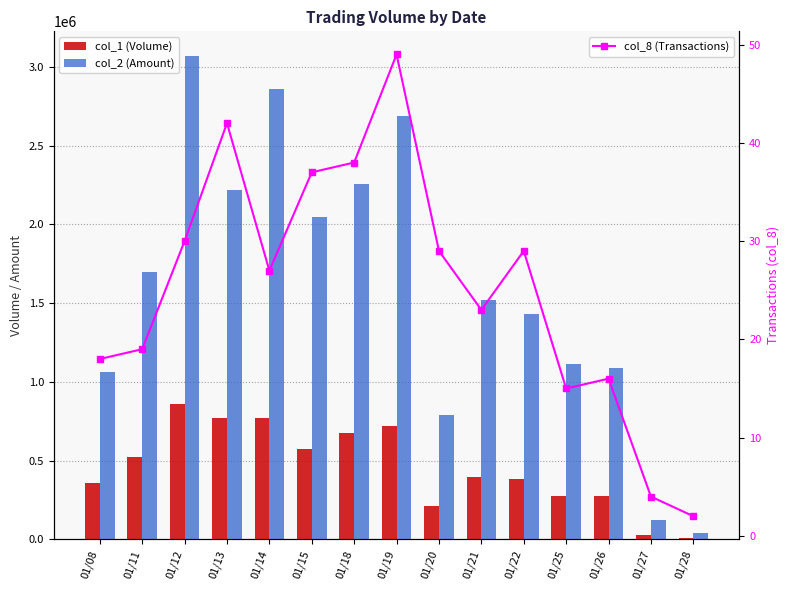

Does the chart contain stacked bars?

No